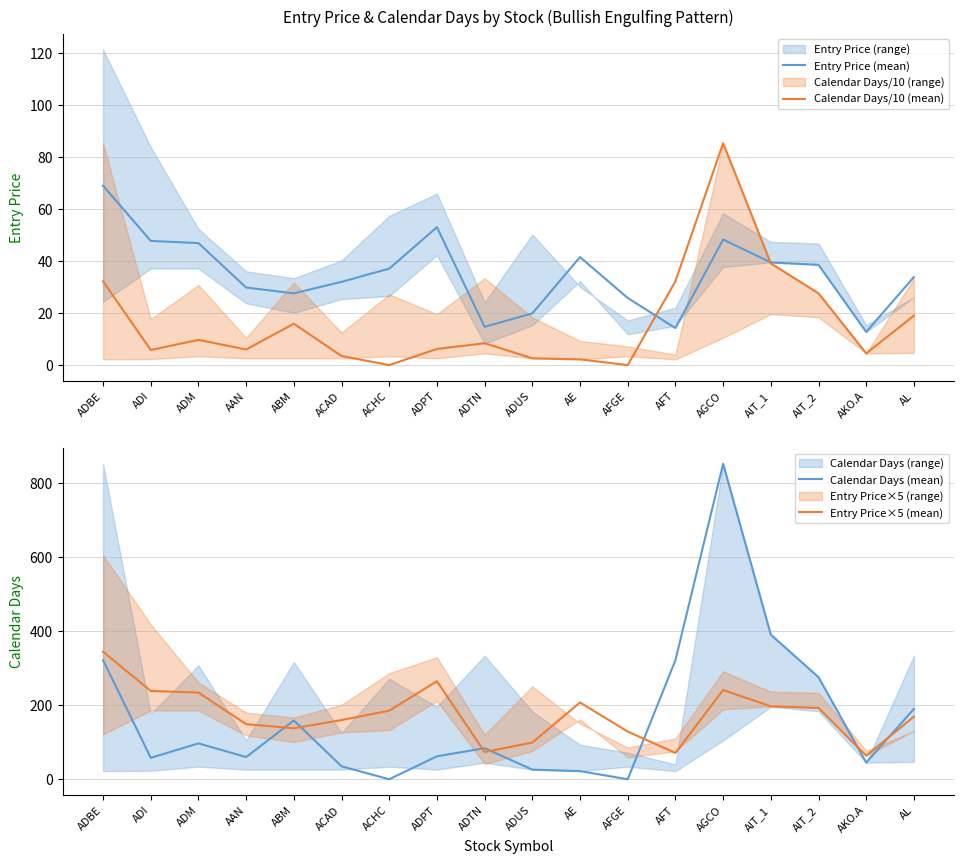

At which category does the chart reach its peak across all series?

AGCO